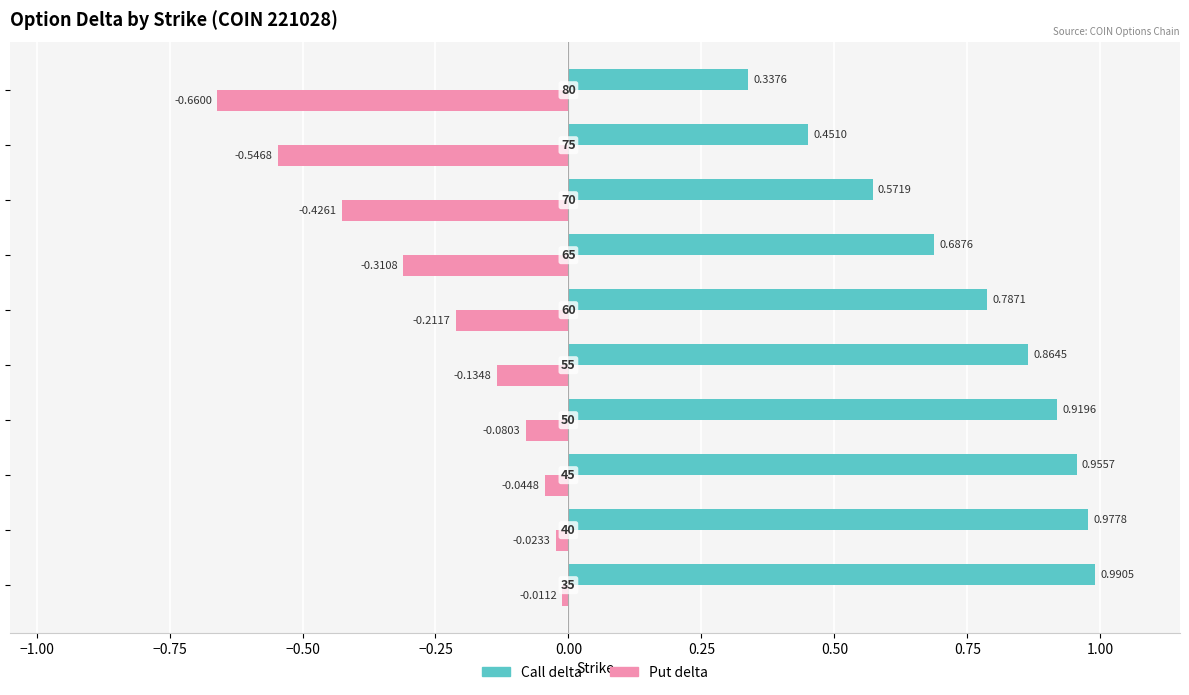

Which series has the largest total across all categories?

Call delta